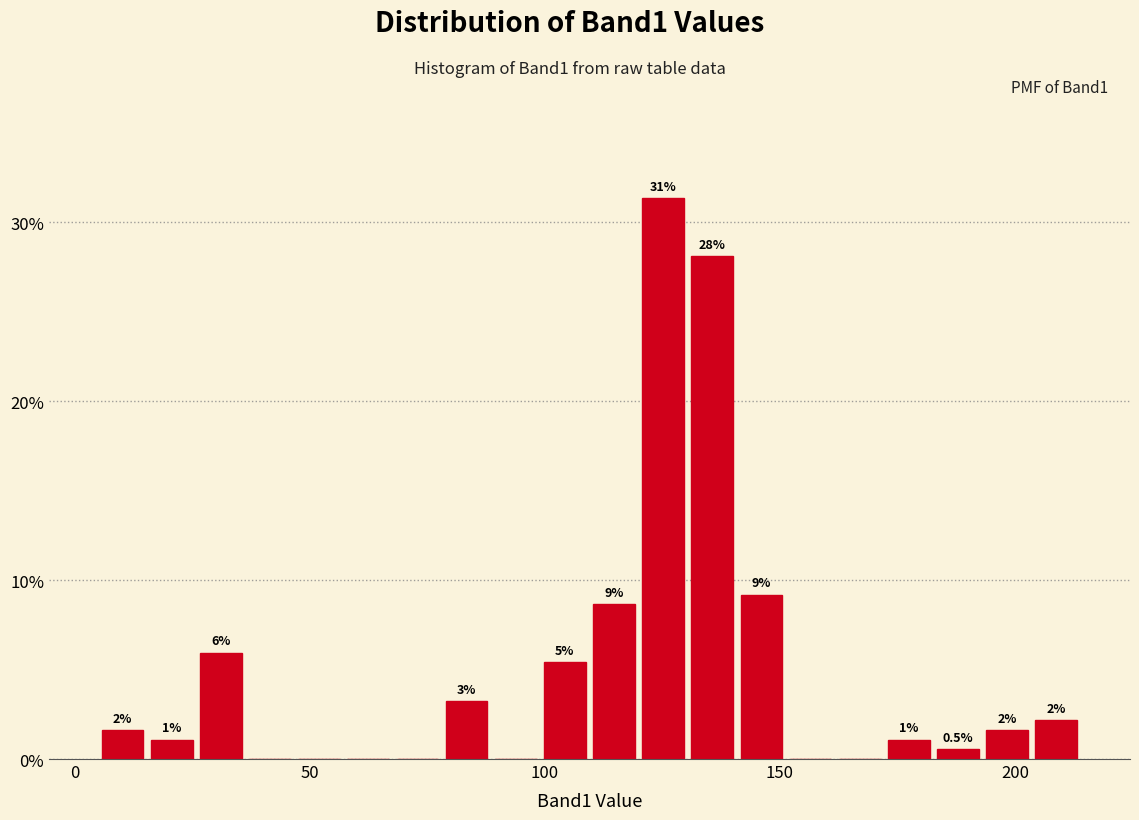

Read against the x-axis, roughly where is the centre of the tallest bar?

125